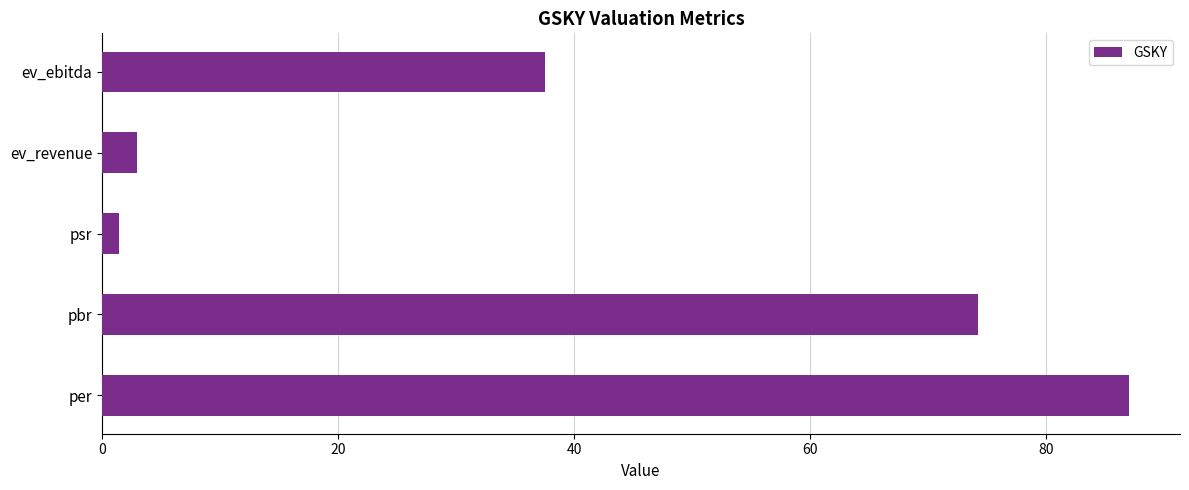

Which category has the lowest value across all series?

psr